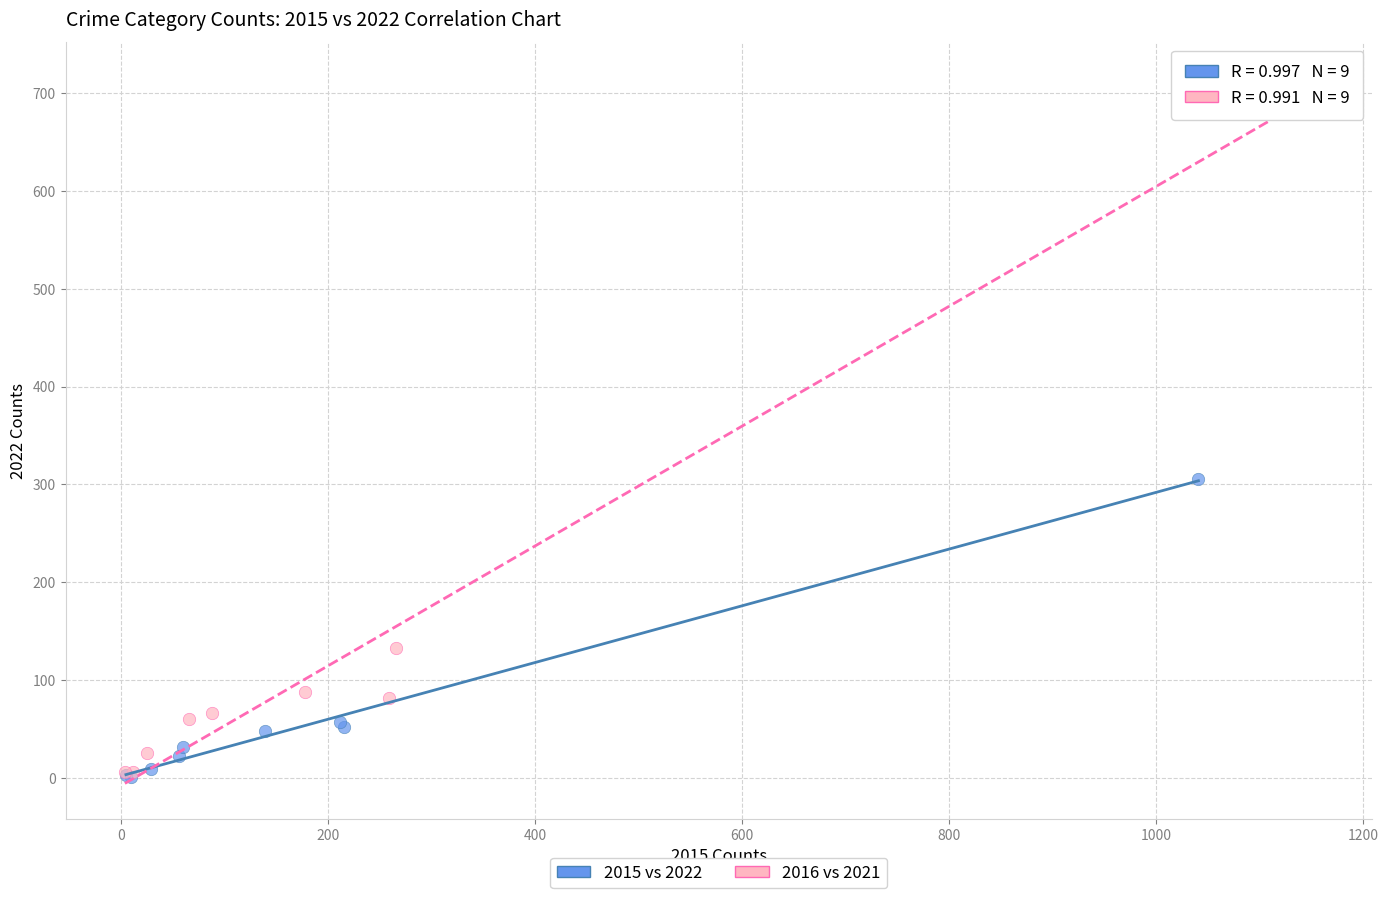

Which series has the widest spread of Y values?

2016 vs 2021